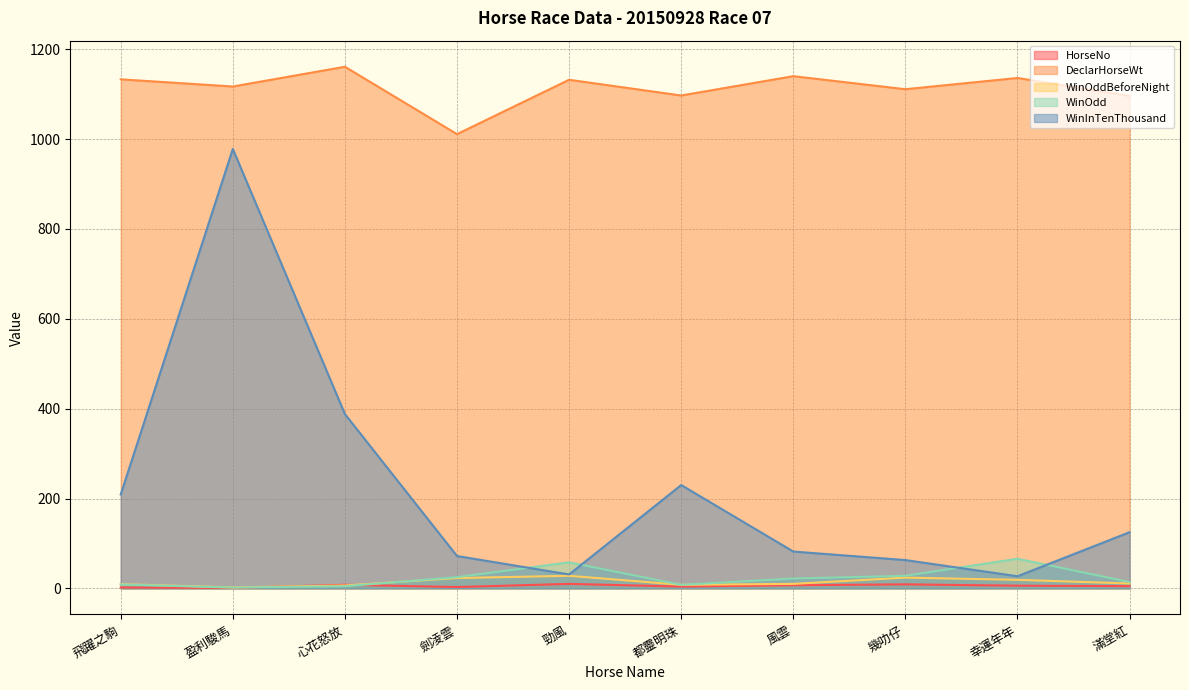

What is the label of the 3rd point from the left?

心花怒放